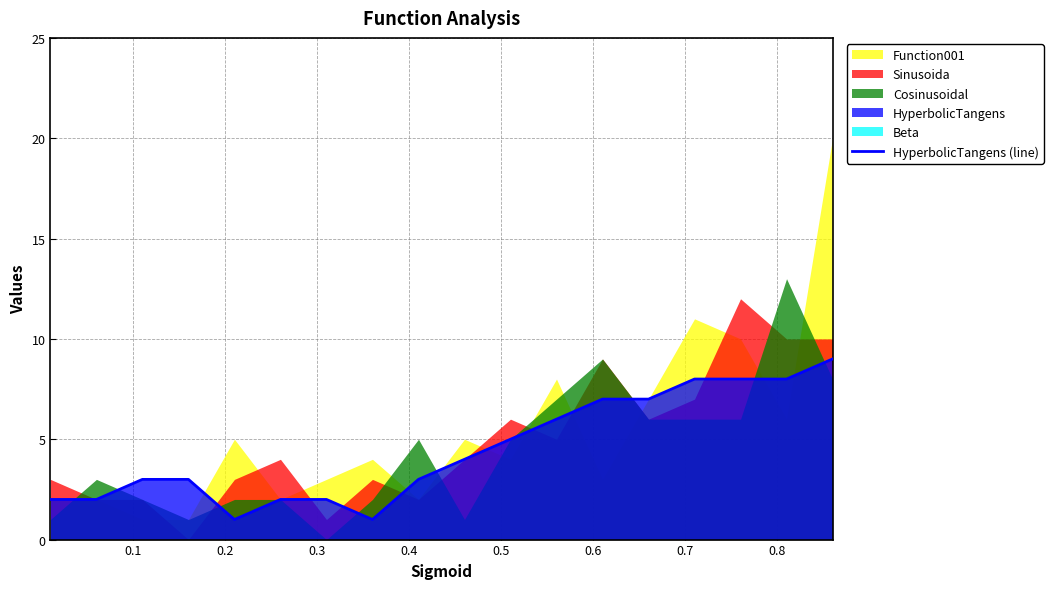

How many lines are shown in the chart?

1